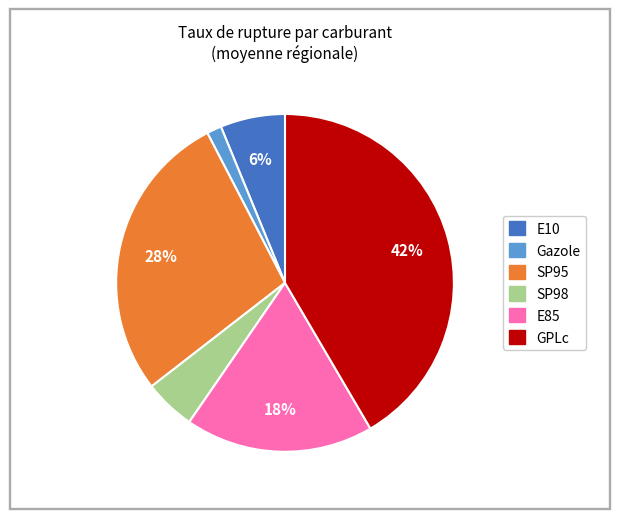

Is there any slice that represents more than half of the pie?

No